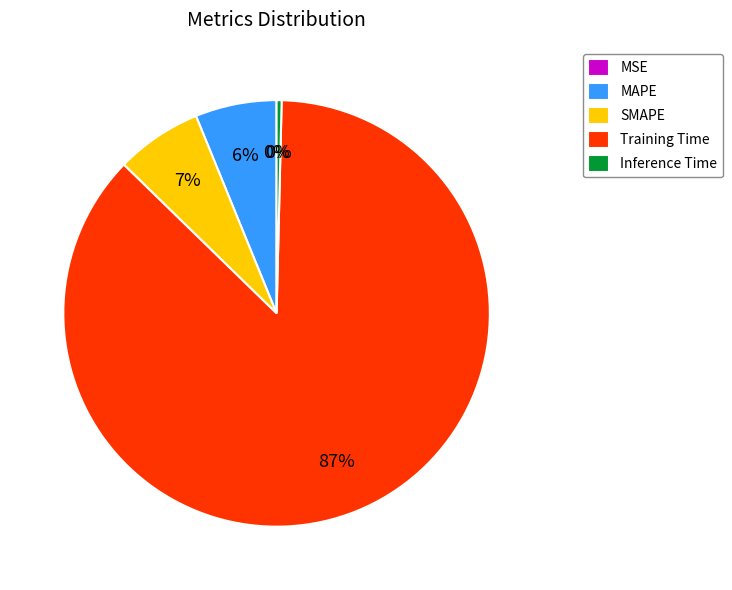

Combined, do MAPE and Inference Time account for over 50%?

No